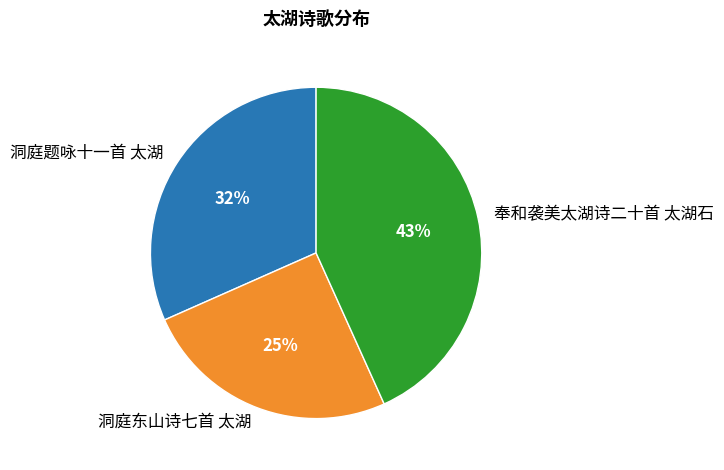

Does 奉和袭美太湖诗二十首 太湖石 account for over 50% of the chart?

No